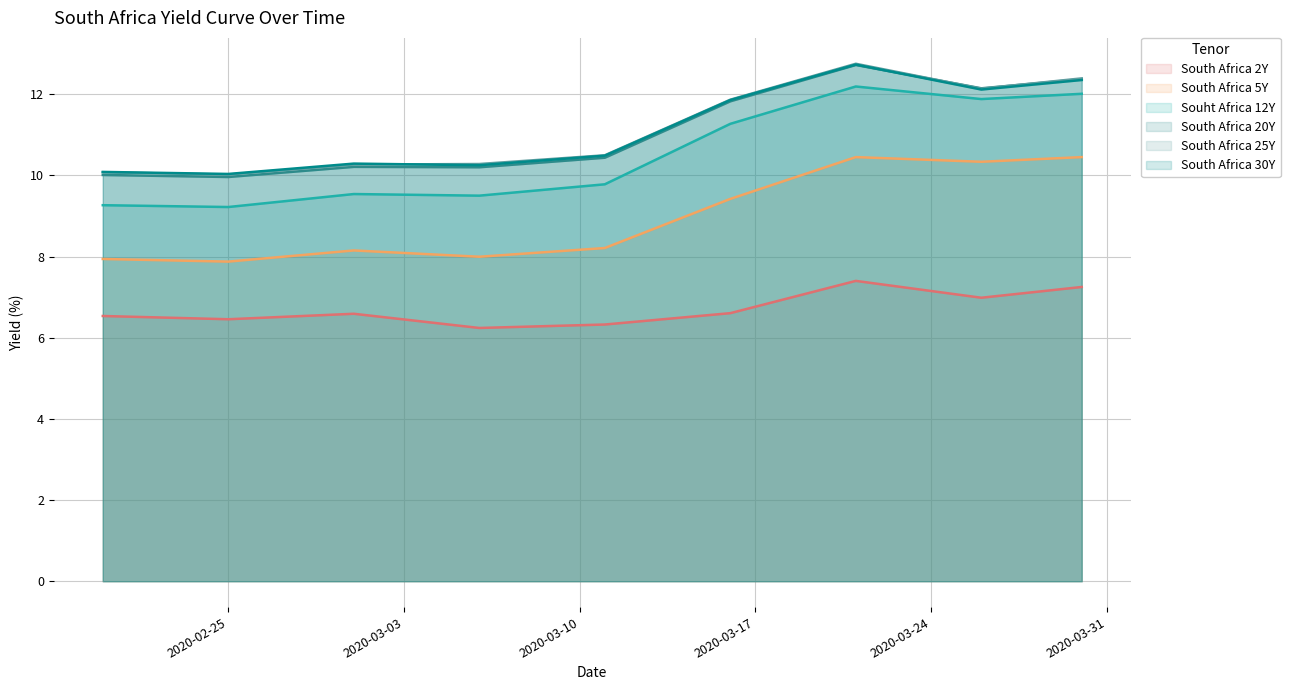

What value does the South Africa 2Y series have at 2020-03-30?

7.2